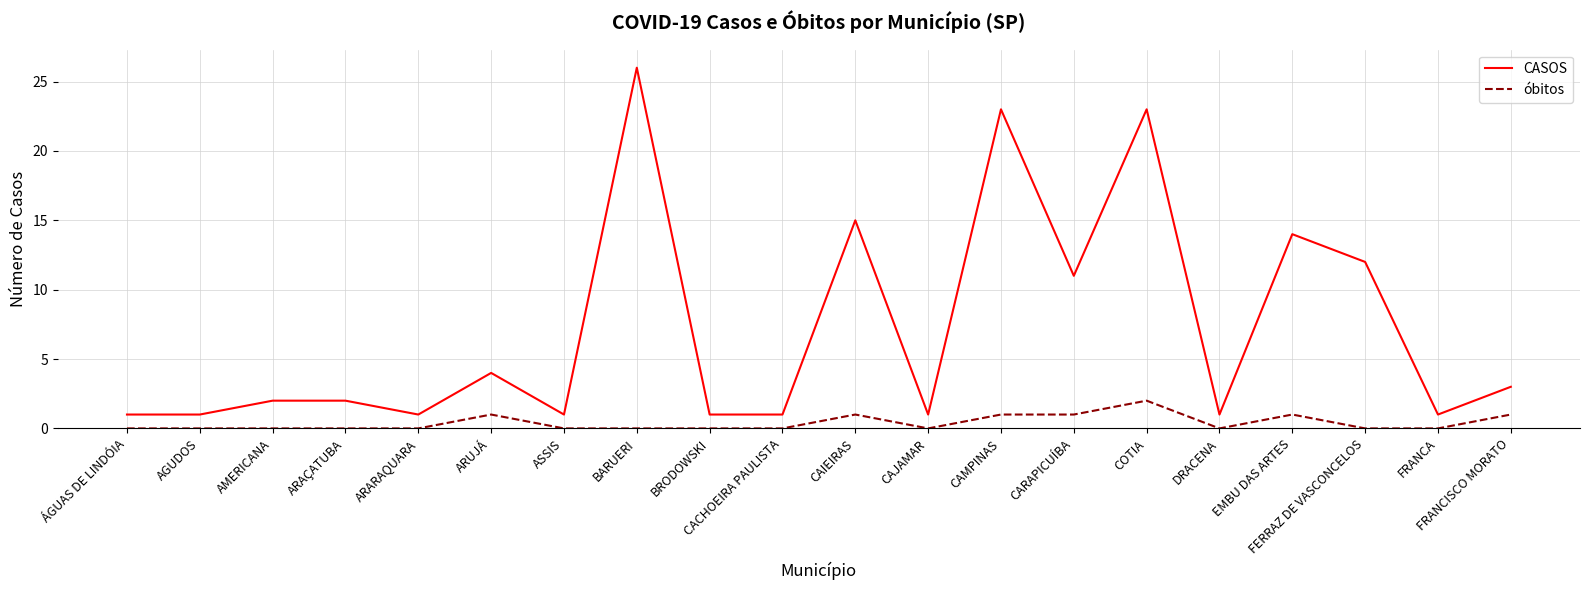

Does the chart have visible grid lines?

Yes